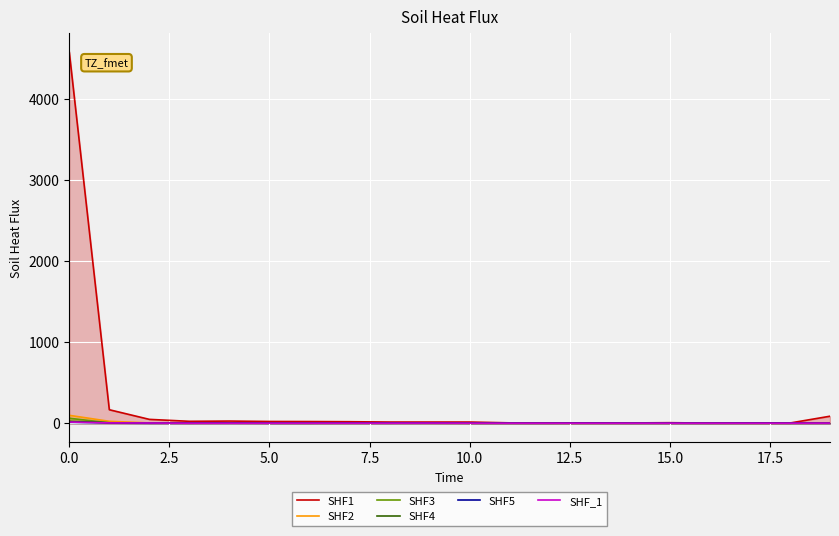

What is the greatest value displayed?

4583